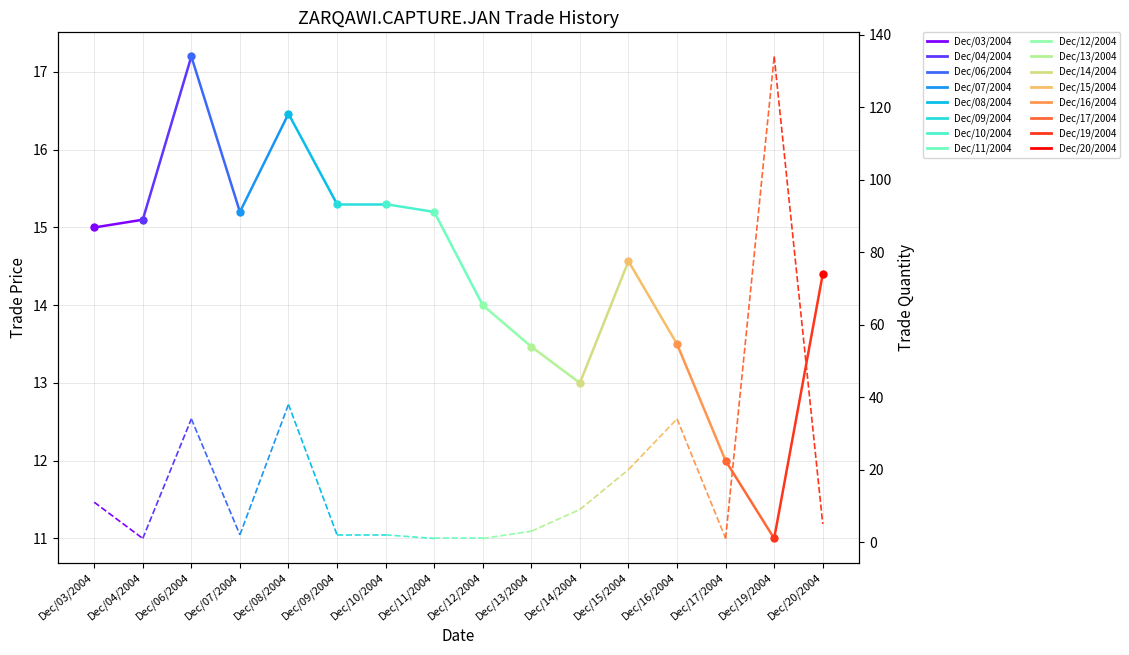

What is the greatest value displayed?

15.1